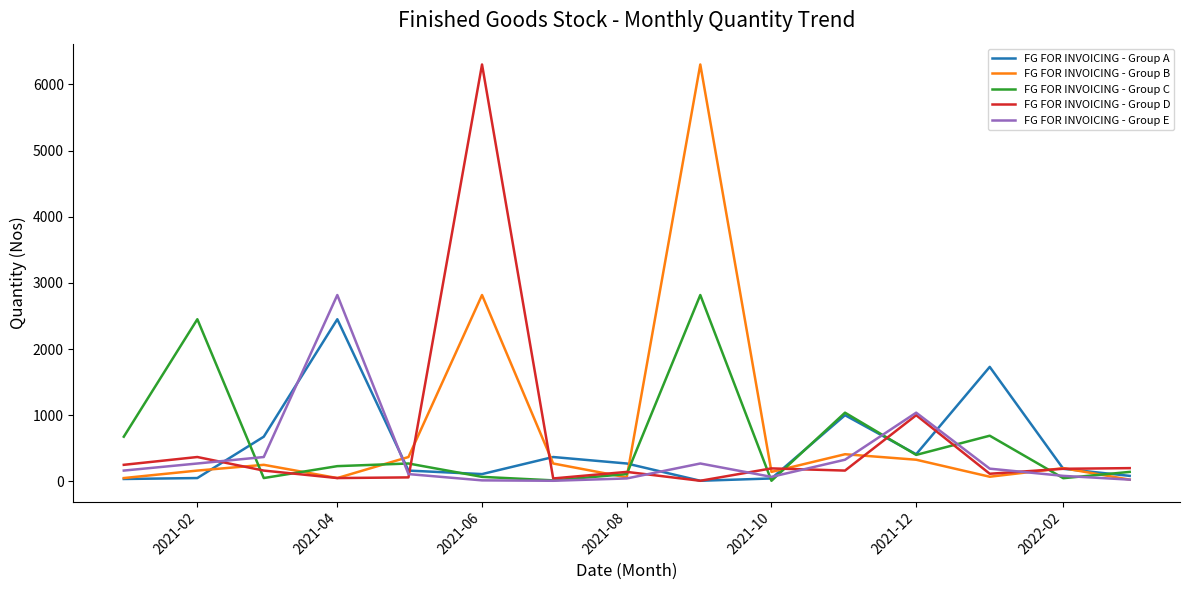

What is the highest value of the FG FOR INVOICING - Group D series?

6300